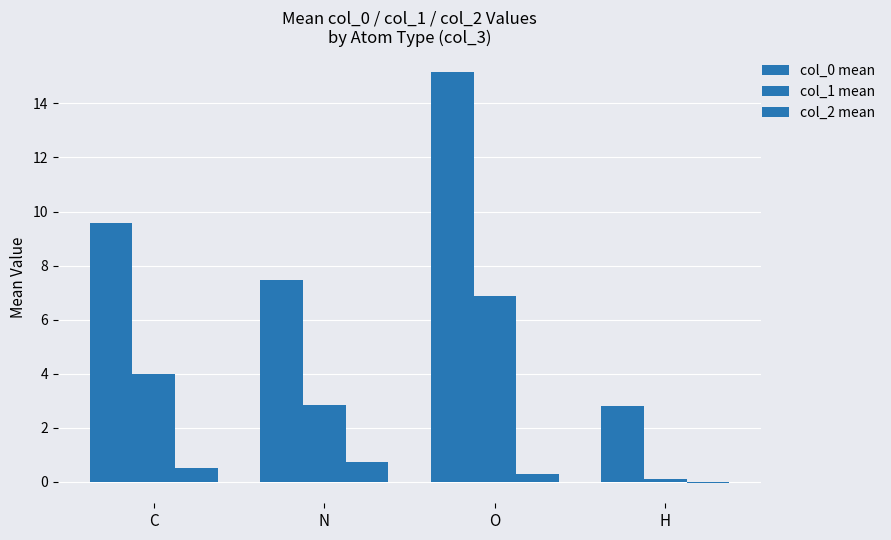

How many series are shown in this chart?

3